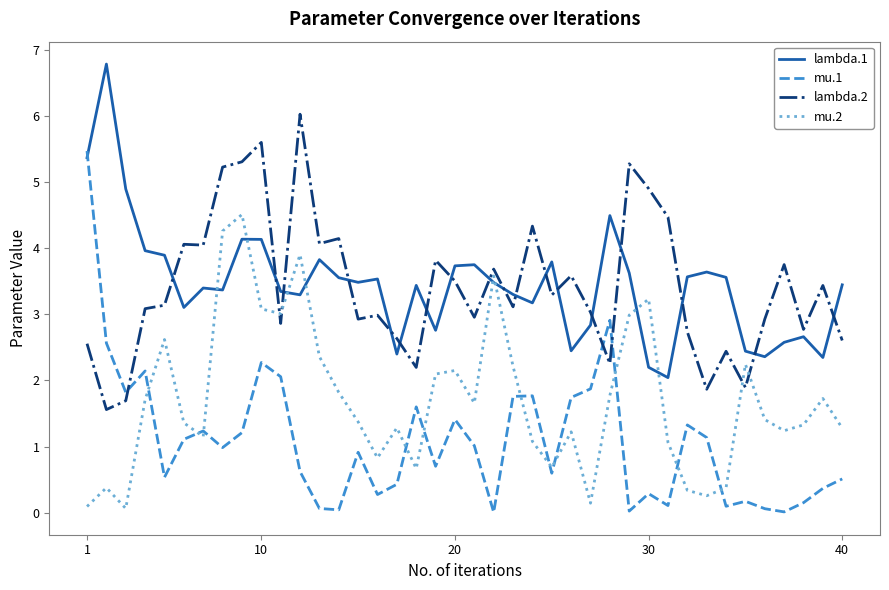

Which series has the largest range (max minus min)?

mu.1